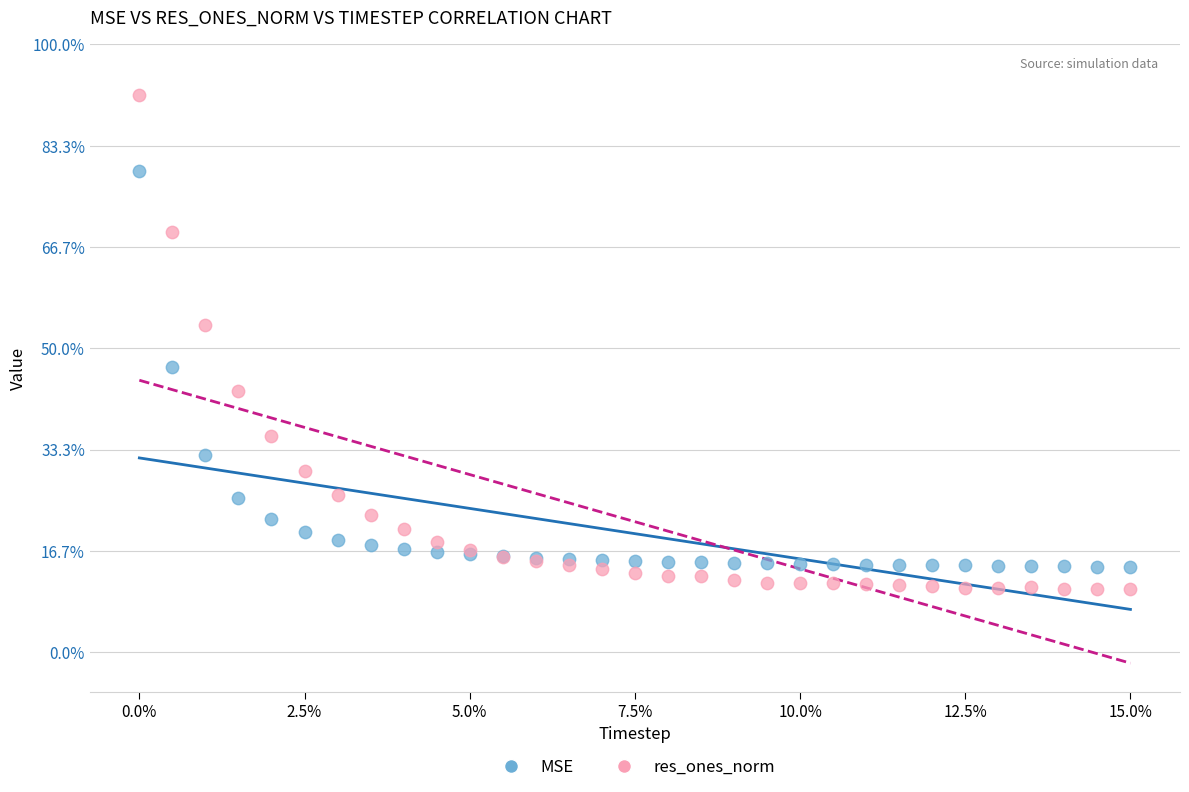

Which series reaches the maximum Y coordinate?

res_ones_norm